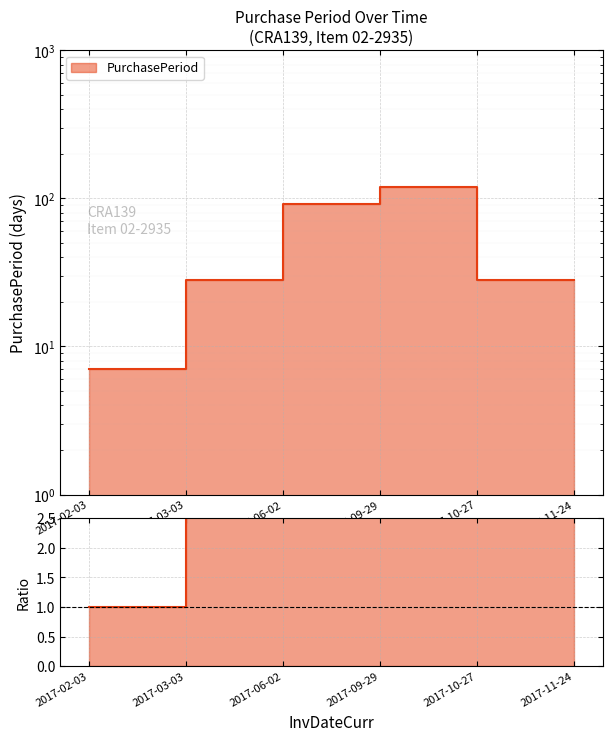

What is the value of the 2nd point from the left?

28